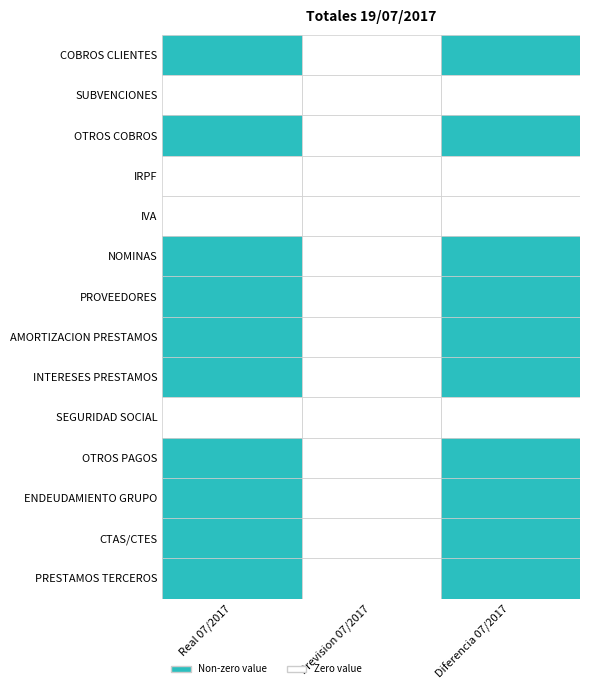

Between Prevision 07/2017 and Diferencia 07/2017, which is larger?

Diferencia 07/2017